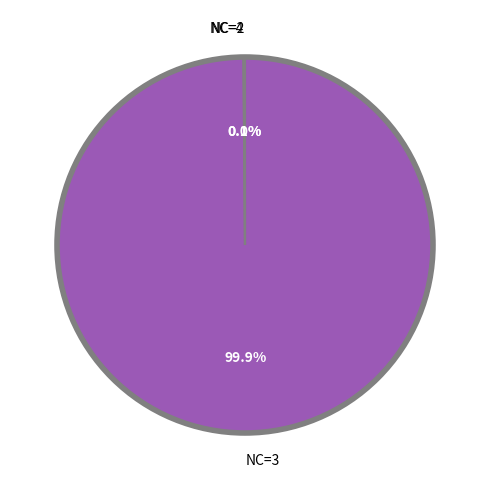

Which category has the biggest portion of the pie?

NC=3